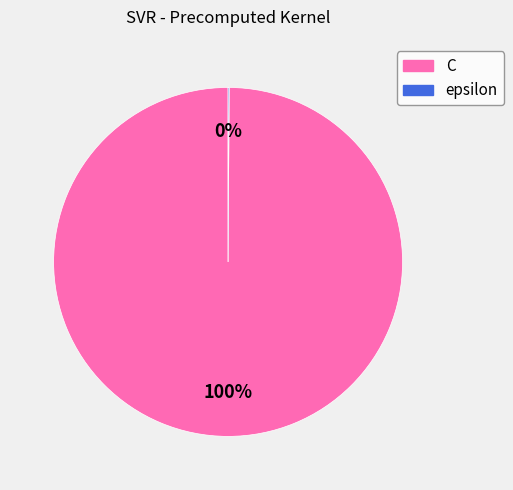

True or false: C accounts for 100% of the total.

True